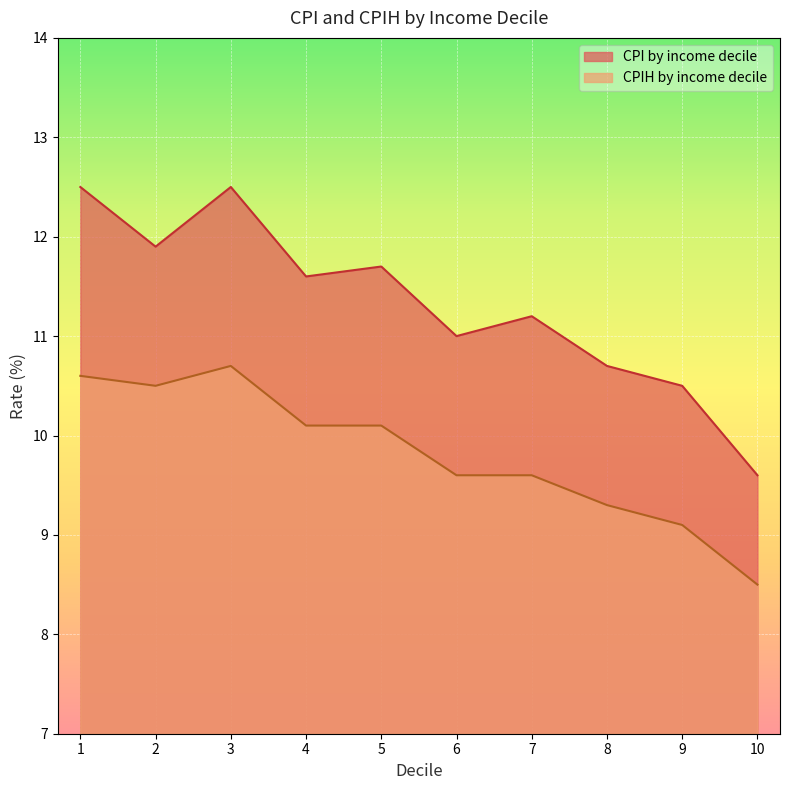

How many categories are shown in the chart?

10